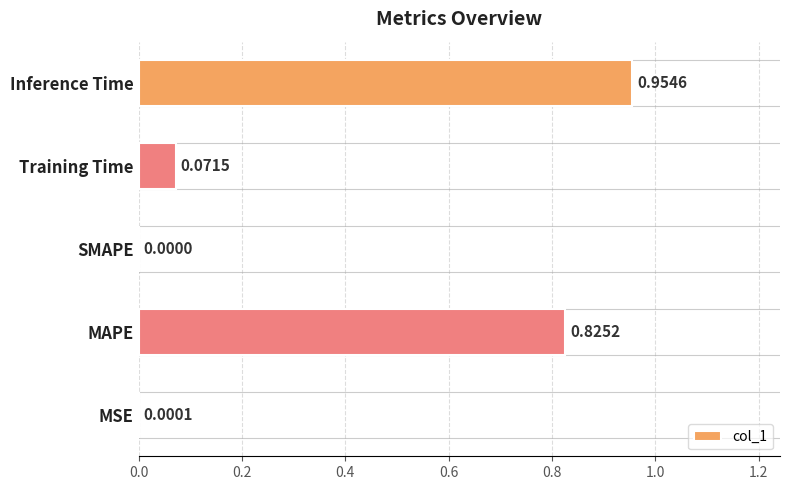

How many categories are shown in the chart?

5